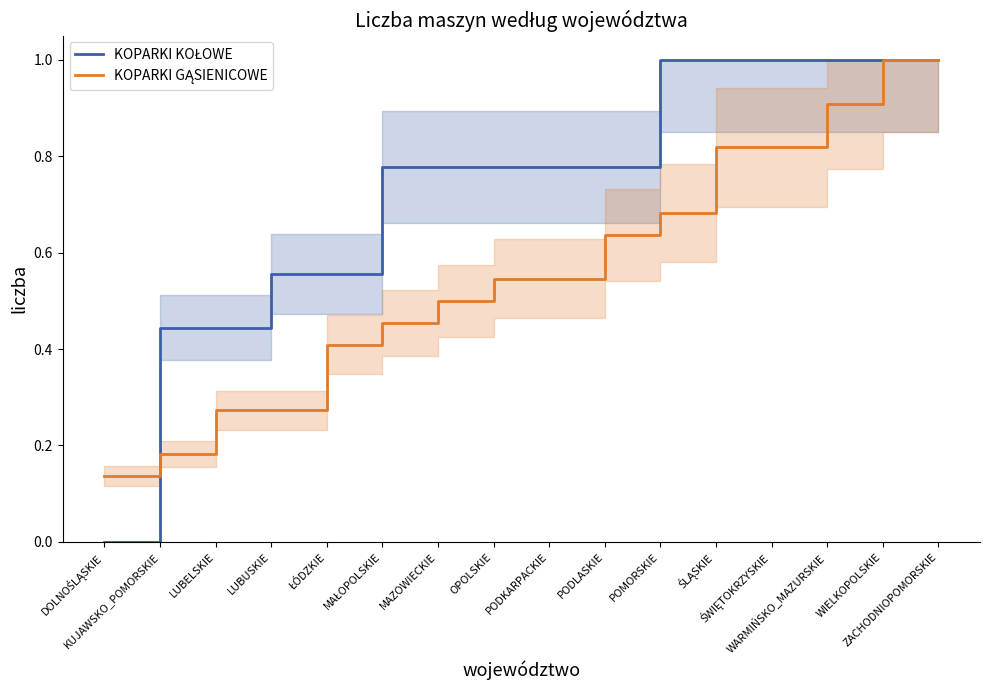

After their last crossing, which series has the higher values: KOPARKI GĄSIENICOWE or KOPARKI KOŁOWE?

KOPARKI KOŁOWE